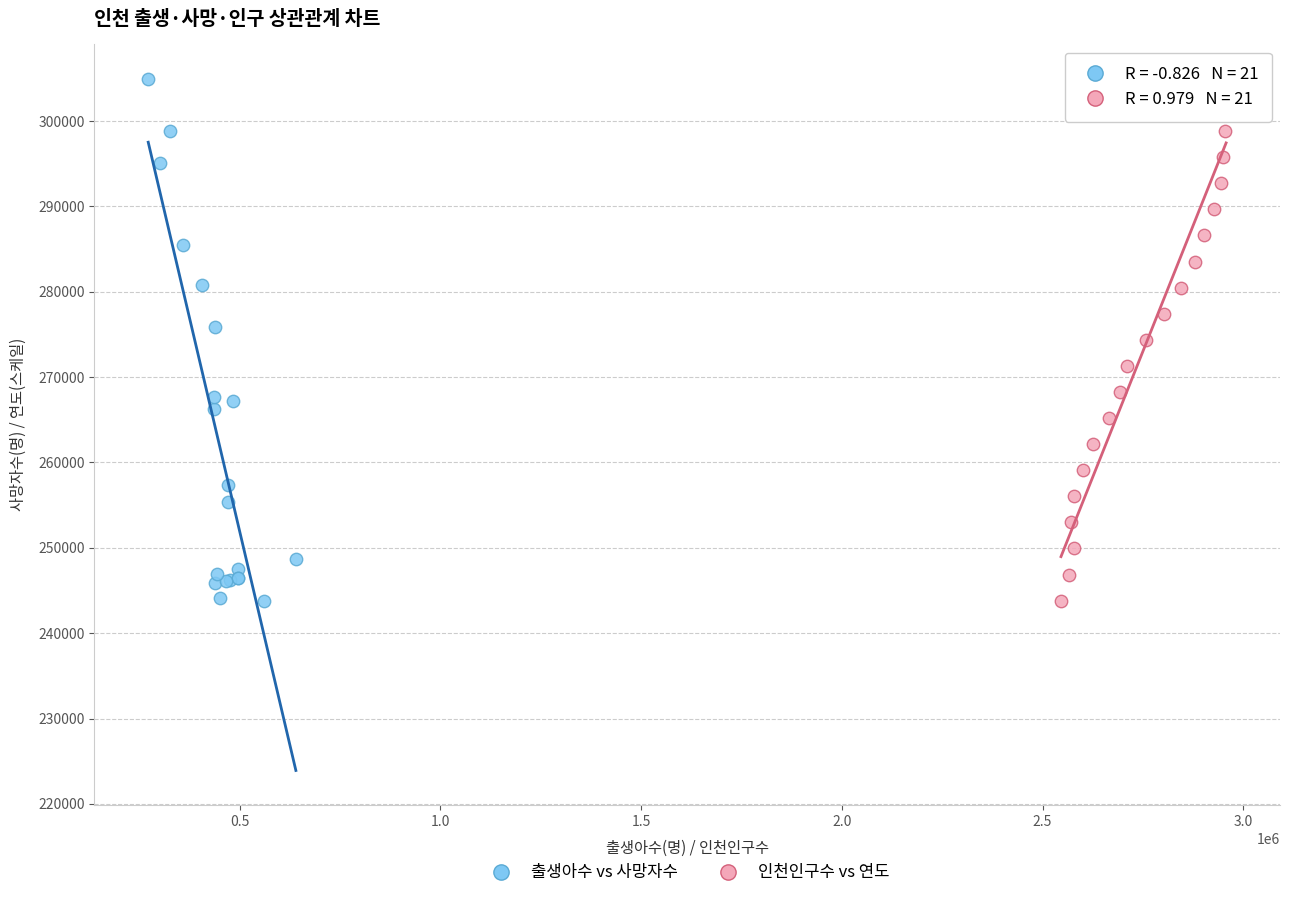

What are all the series names shown in the legend?

출생아수 vs 사망자수, 인천인구수 vs 연도